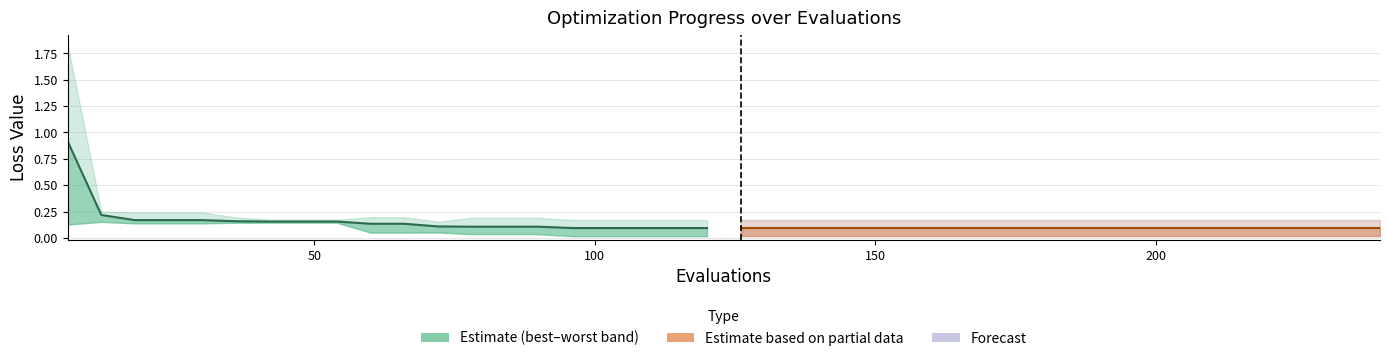

True or false: mean (estimate) and mean (partial) intersect in this chart.

False